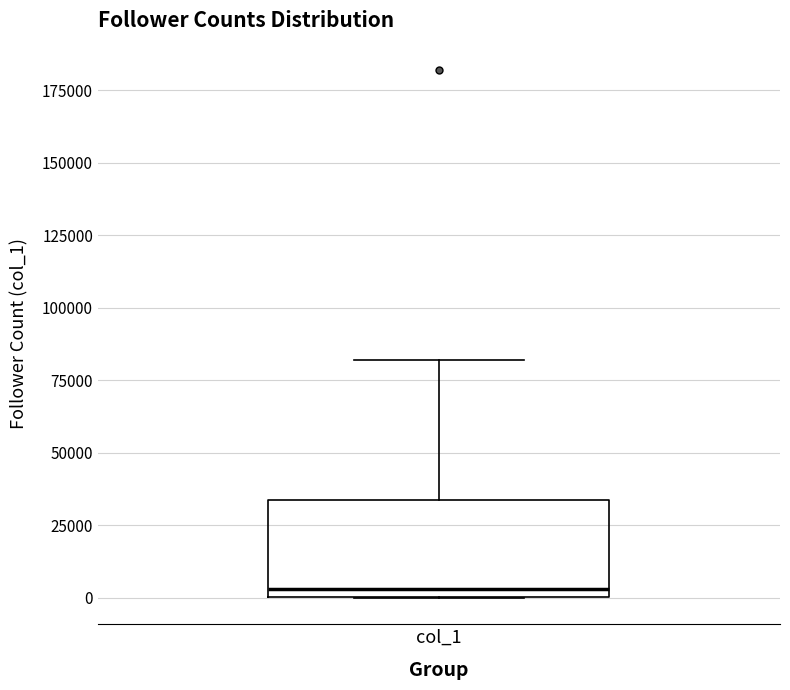

Transcribe this box plot: give where the median line is, the range the box spans, and where the two whiskers end, as read against the y-axis. The values are not printed on the chart, so give them approximately, as read against the axis.

median 5000, box 0 to 35000, whiskers 0 to 80000